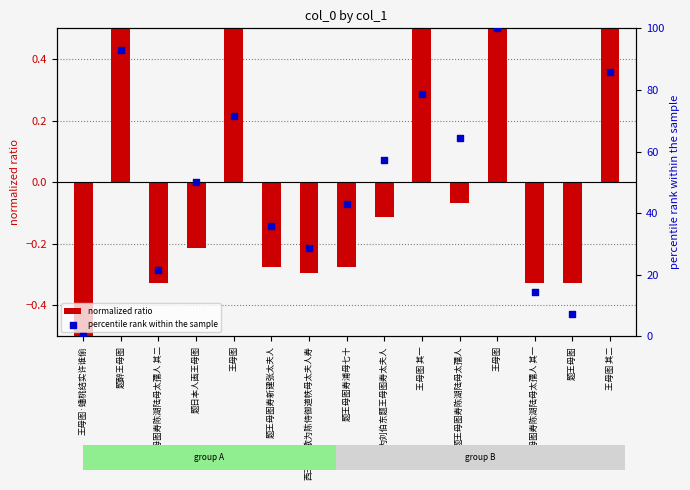

At which category is the sum across all series the highest?

王母图